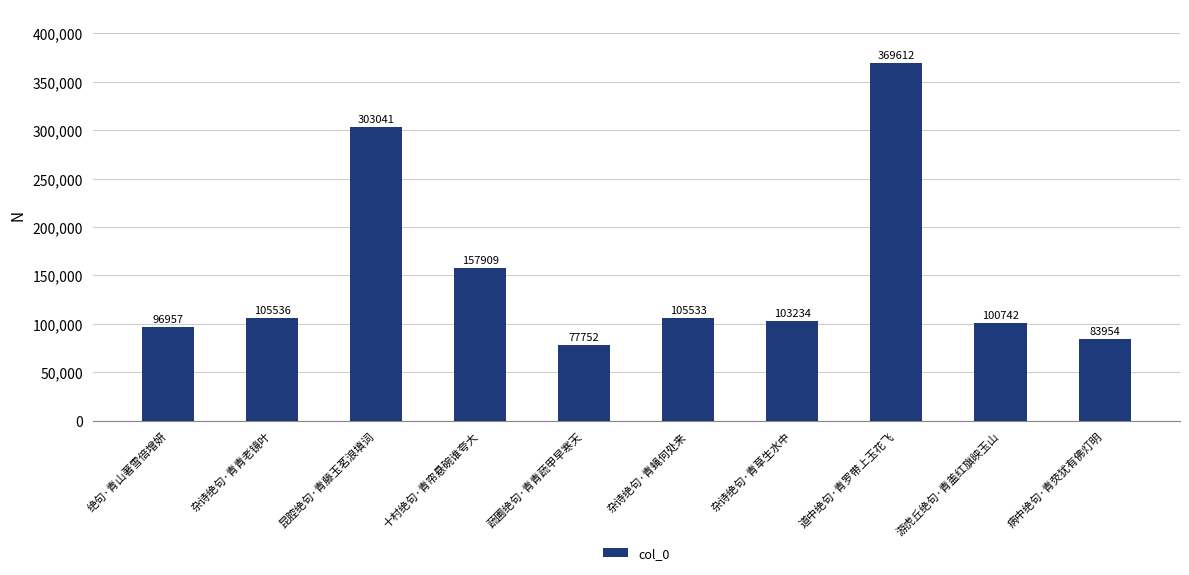

The chart shows a value of 105536 at 杂诗绝句·青青老镜叶. True or false?

True